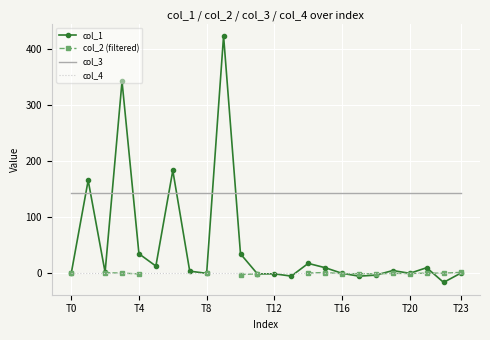

What is the lowest value of the col_3 series?

144.0